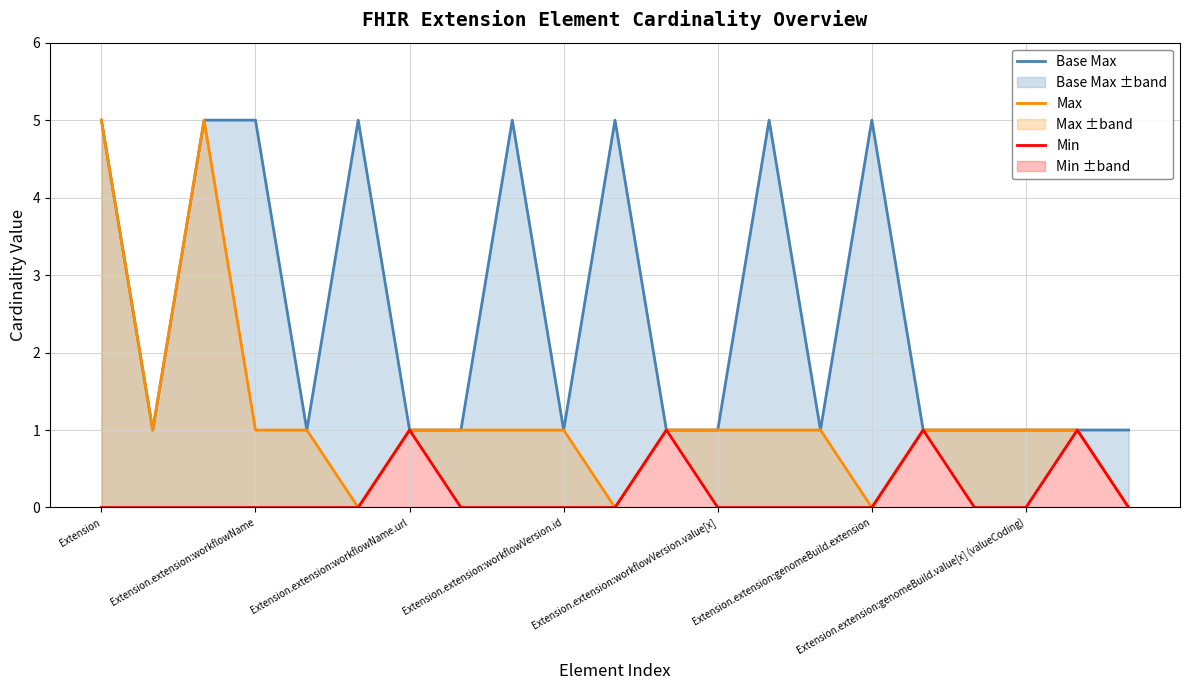

At which label is Min closest to 0?

Extension